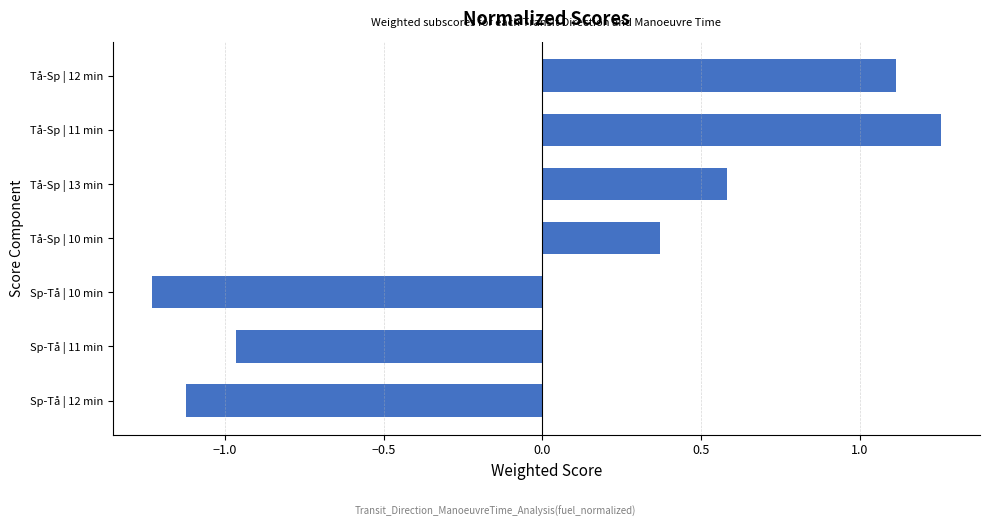

What is the difference between the maximum and second lowest values?

2.4